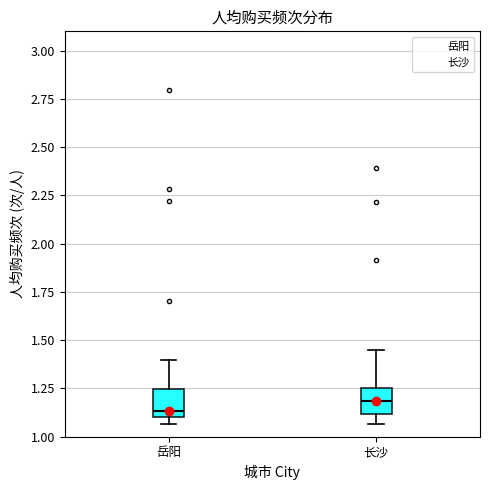

Where does the lower whisker of the box for 长沙 end on the y-axis? The values are not printed on the chart, so give them approximately, as read against the axis.

1.05